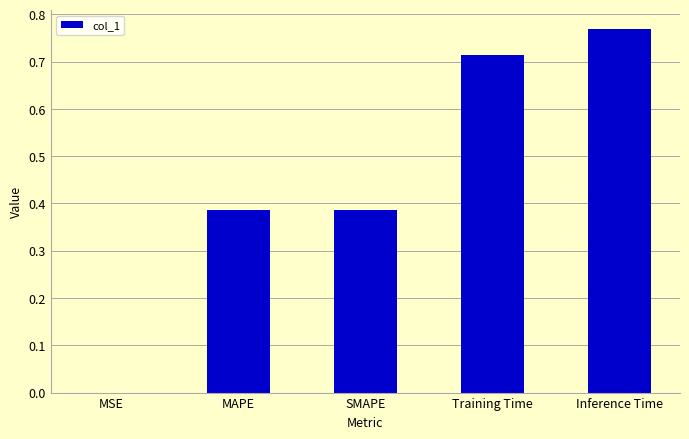

What is the sum of all values?

2.3